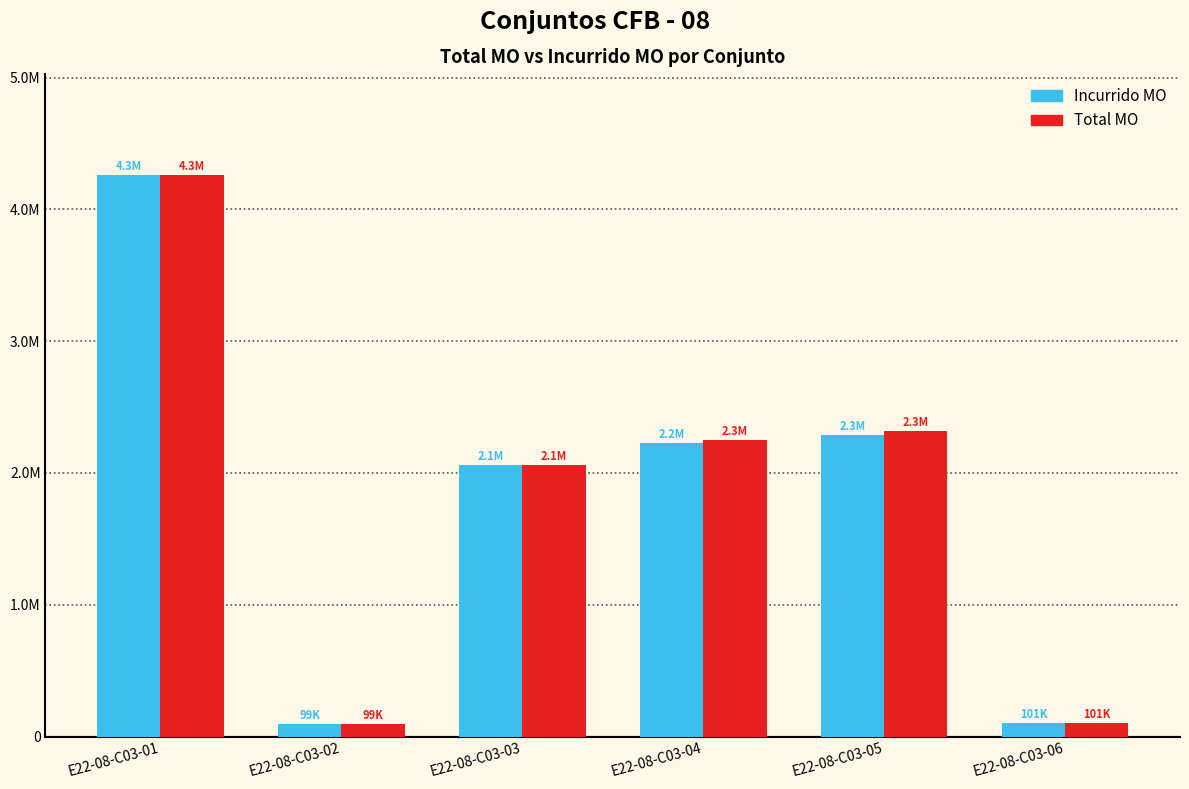

Are the bars horizontal?

No